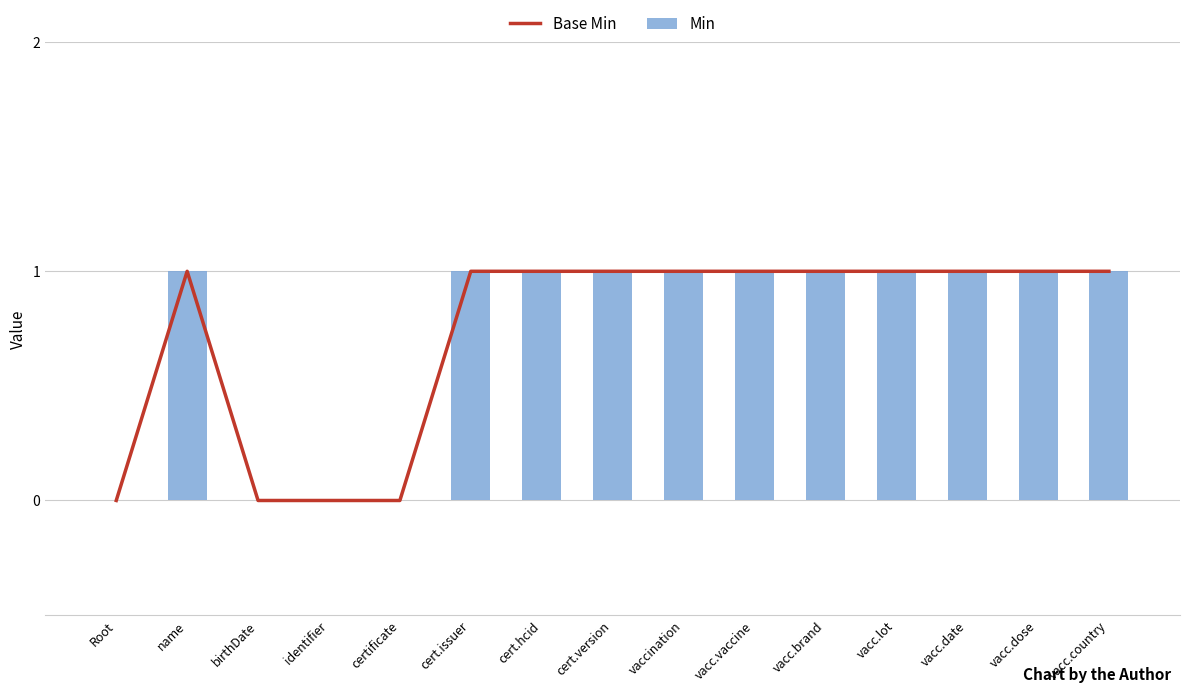

What position from the right is name?

14